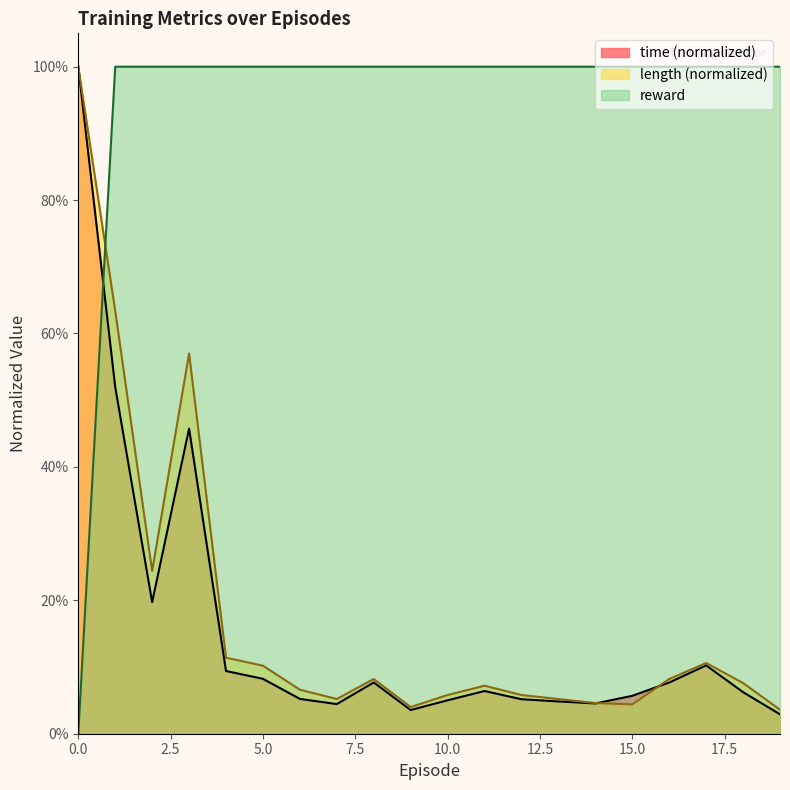

Reading left to right, extract all data points from this chart.

time: 0=1.0	1=0.5	2=0.2	3=0.5	4=0.1	5=0.1	6=0.1	7=0.0	8=0.1	9=0.0	10=0.1	11=0.1	12=0.1	13=0.0	14=0.0	15=0.1	16=0.1	17=0.1	18=0.1	19=0.0
length: 0=1.0	1=0.6	2=0.2	3=0.6	4=0.1	5=0.1	6=0.1	7=0.1	8=0.1	9=0.0	10=0.1	11=0.1	12=0.1	13=0.1	14=0.0	15=0.0	16=0.1	17=0.1	18=0.1	19=0.0
reward: 0=0.0	1=1.0	2=1.0	3=1.0	4=1.0	5=1.0	6=1.0	7=1.0	8=1.0	9=1.0	10=1.0	11=1.0	12=1.0	13=1.0	14=1.0	15=1.0	16=1.0	17=1.0	18=1.0	19=1.0